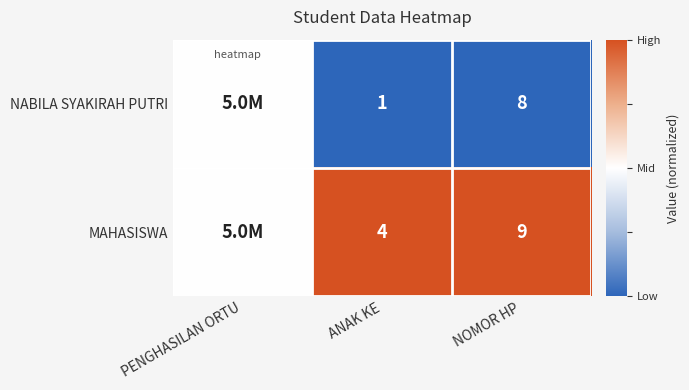

Is the value of MAHASISWA at NOMOR HP greater than the value of NABILA SYAKIRAH PUTRI at NOMOR HP?

Yes